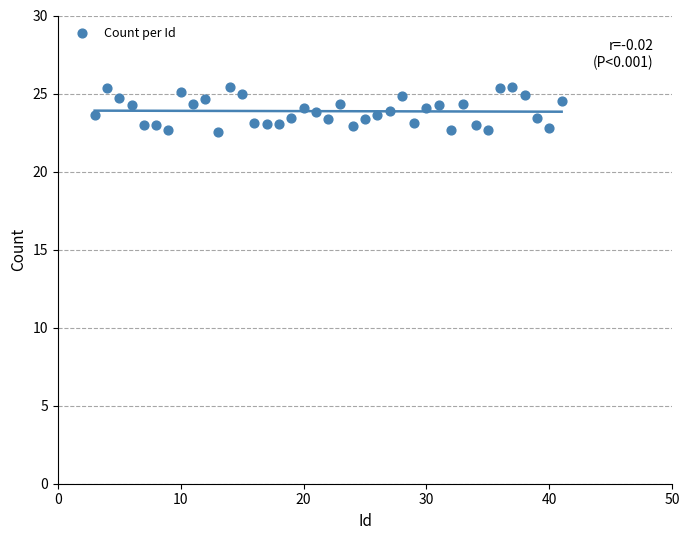

What is the range of Y values (max minus min)?

2.8